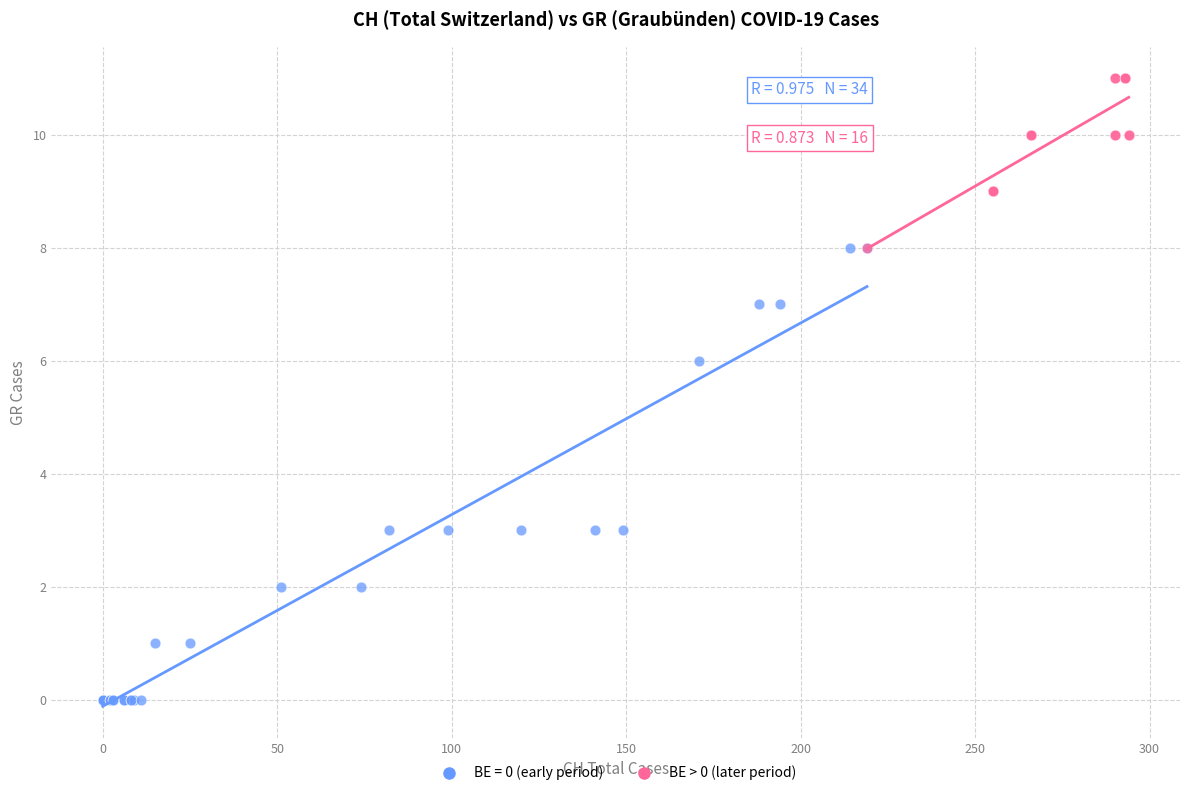

Which series contains the lowest Y value?

BE = 0 (early period)